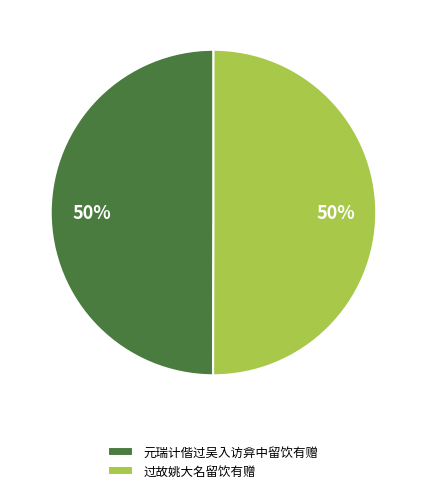

To the nearest percent, what percentage of the pie is 过故姚大名留饮有赠?

50%